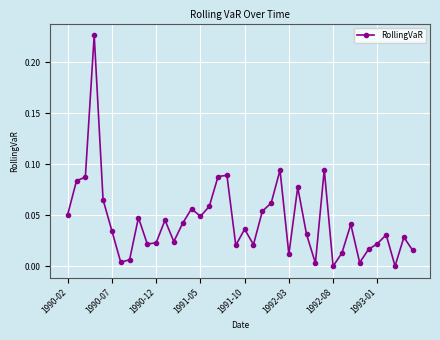

True or false: there are more than 2 points higher than both neighbors.

True